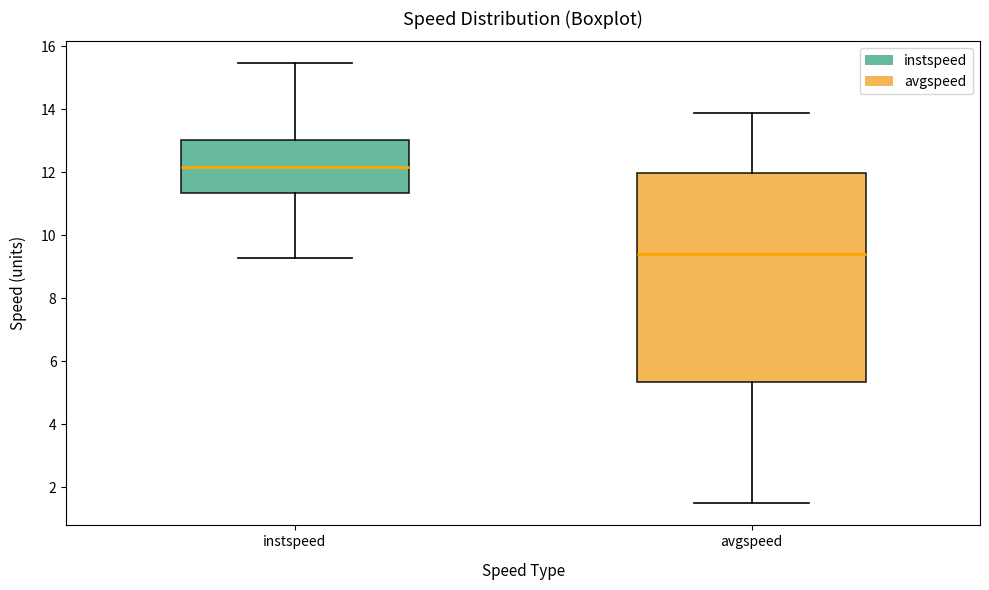

Reading left to right, read every box against the y-axis: the position of its median line, the range the box covers, and the ends of its whiskers. The values are not printed on the chart, so give them approximately, as read against the axis.

instspeed: median 12.2, box 11.4 to 13.0, whiskers 9.2 to 15.4
avgspeed: median 9.4, box 5.4 to 12.0, whiskers 1.4 to 13.8